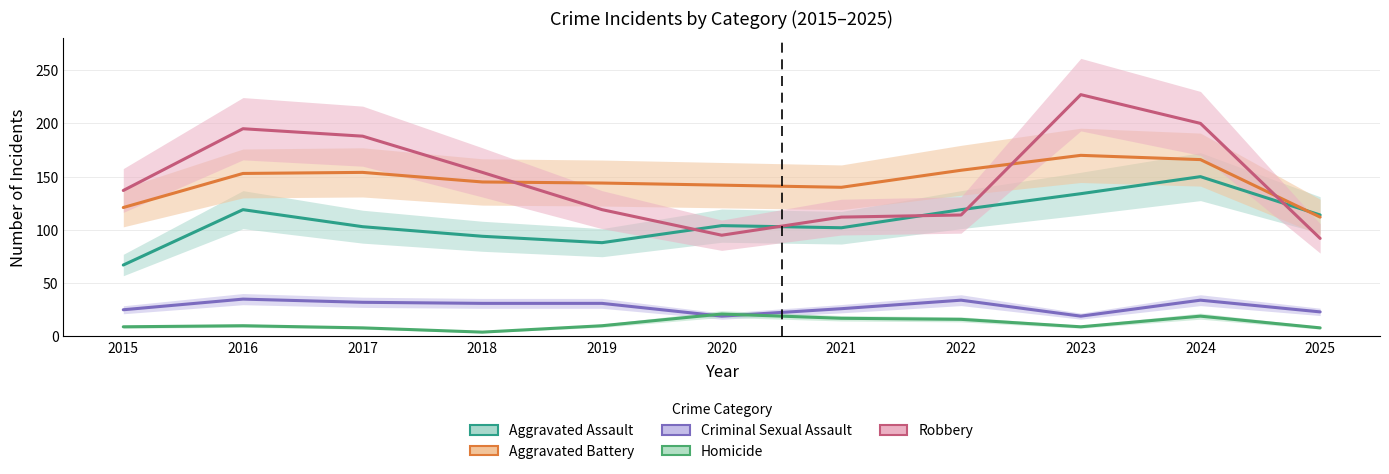

What is the maximum value shown in the chart?

227